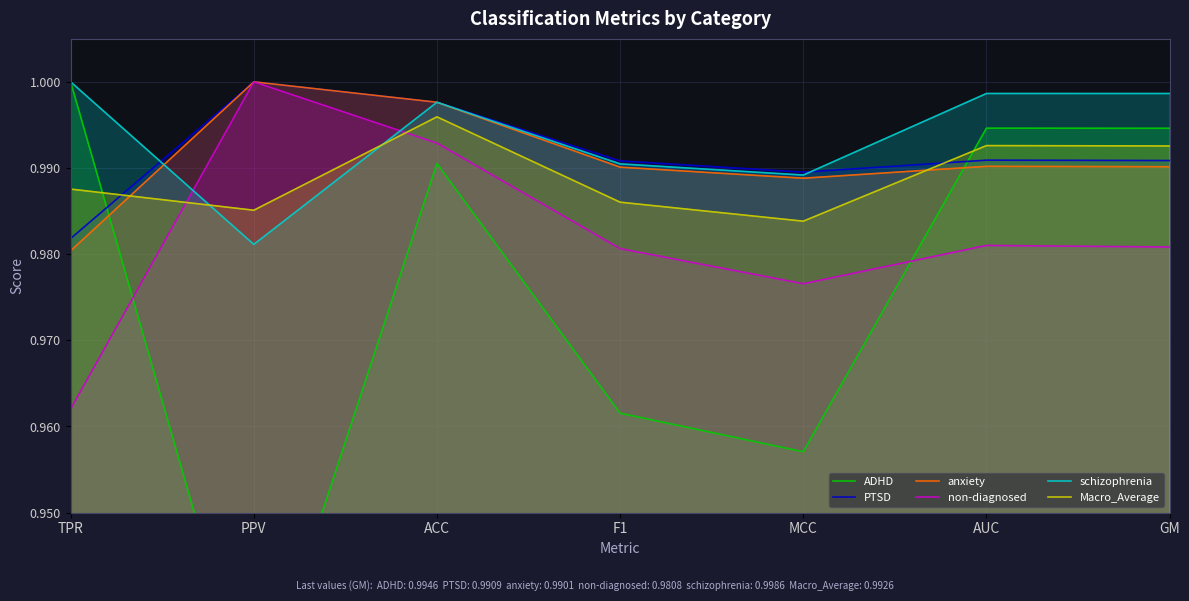

Reading left to right, list all the values displayed in this chart.

ADHD: TPR=1.0	PPV=0.9	ACC=1.0	F1=1.0	MCC=1.0	AUC=1.0	GM=1.0
PTSD: TPR=1.0	PPV=1.0	ACC=1.0	F1=1.0	MCC=1.0	AUC=1.0	GM=1.0
anxiety: TPR=1.0	PPV=1.0	ACC=1.0	F1=1.0	MCC=1.0	AUC=1.0	GM=1.0
non-diagnosed: TPR=1.0	PPV=1.0	ACC=1.0	F1=1.0	MCC=1.0	AUC=1.0	GM=1.0
schizophrenia: TPR=1.0	PPV=1.0	ACC=1.0	F1=1.0	MCC=1.0	AUC=1.0	GM=1.0
Macro_Average: TPR=1.0	PPV=1.0	ACC=1.0	F1=1.0	MCC=1.0	AUC=1.0	GM=1.0